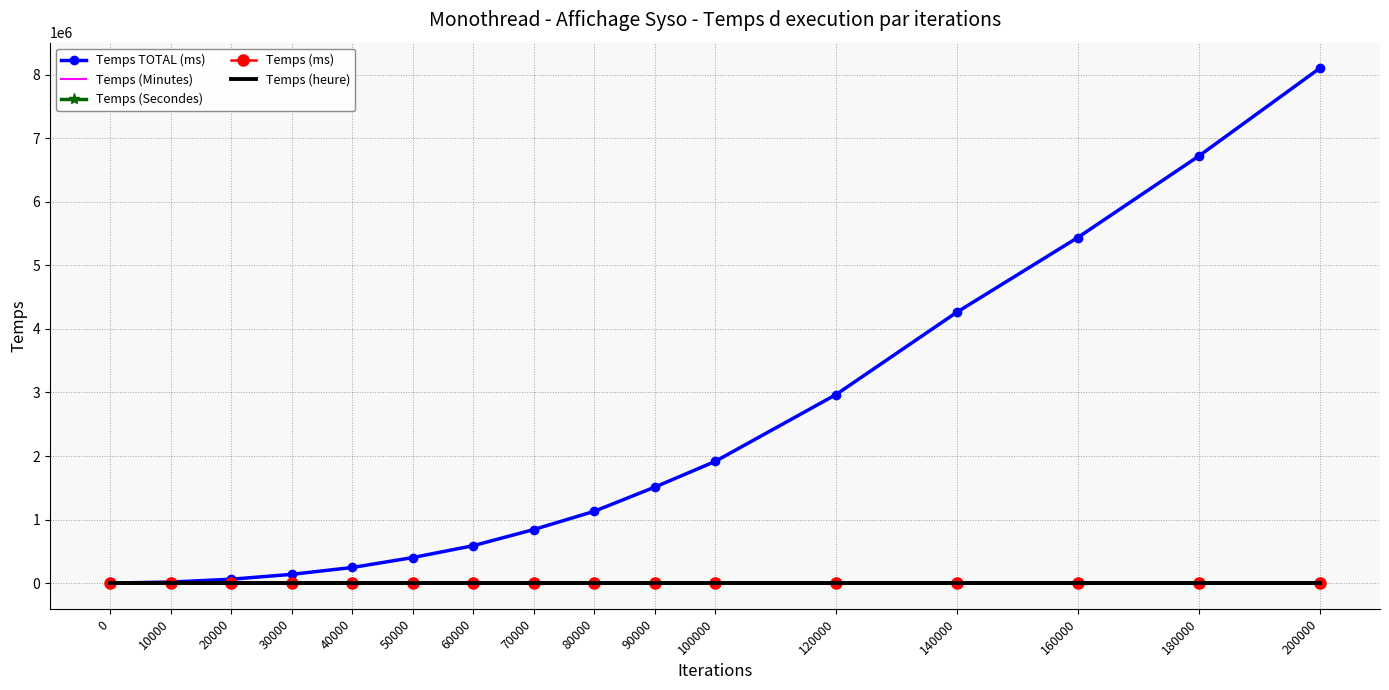

Which series has the largest total across all categories?

Temps TOTAL (ms)